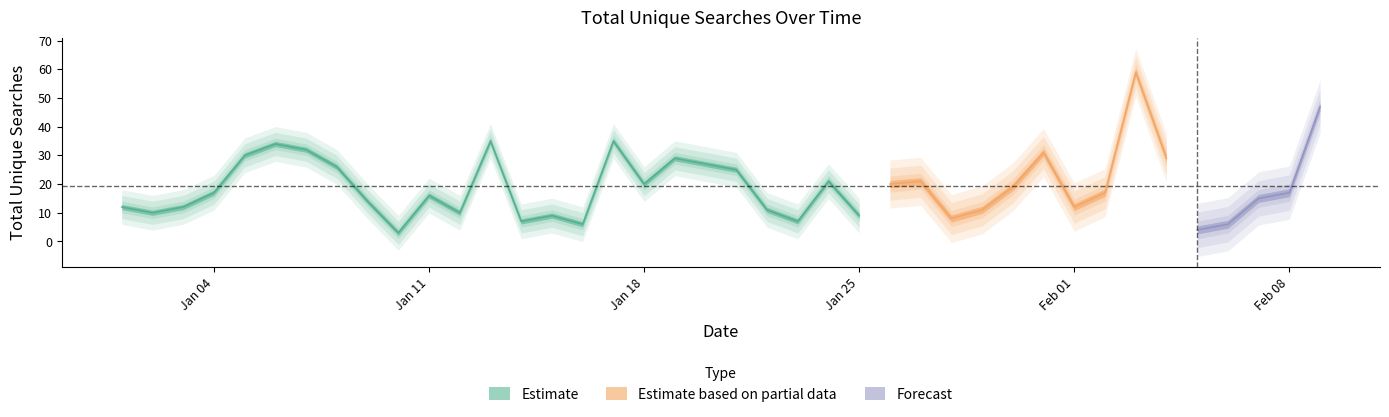

What is the ratio of the value at 2022-01-05 to the value at 2022-01-13?

0.9